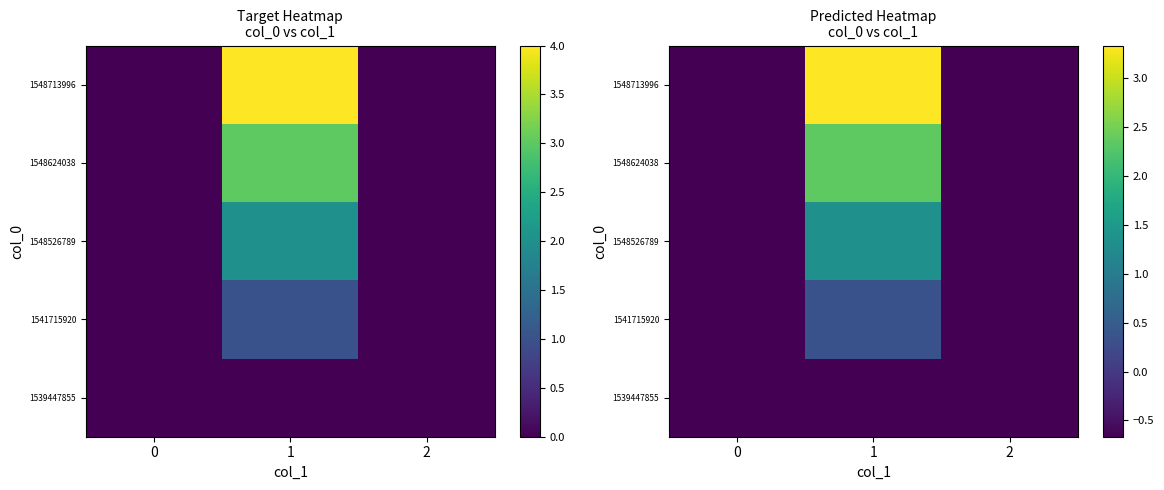

How many negative values does the 1541715920 series have?

2